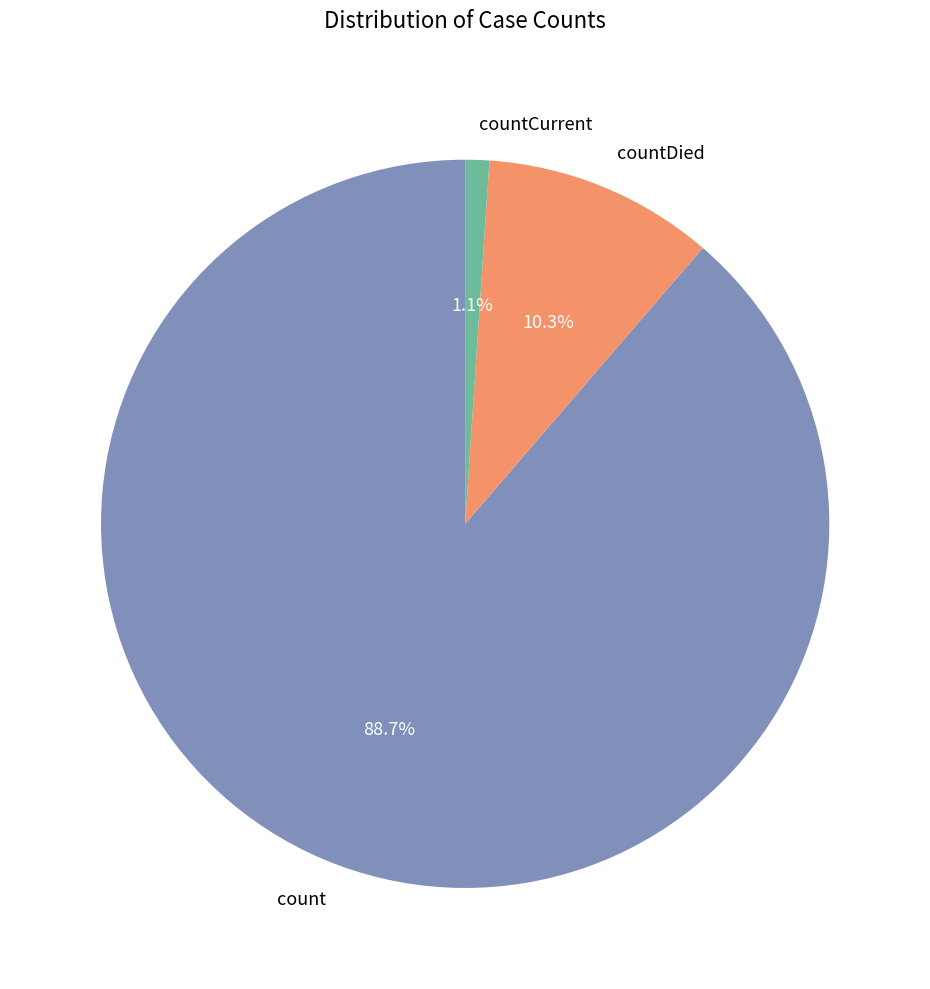

Between countDied and count, which is larger?

count